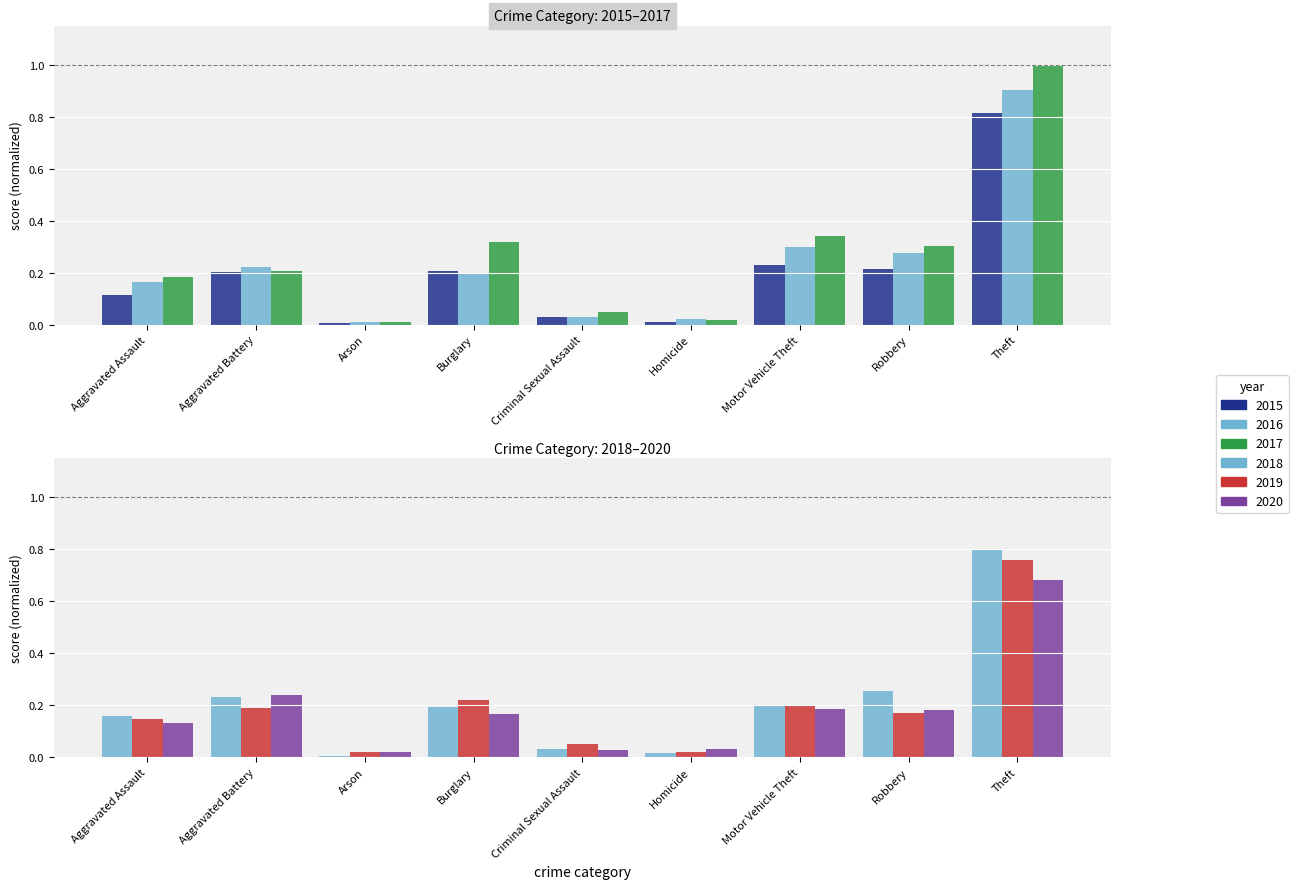

The 2016 series shows 0.0 at Criminal Sexual Assault. True or false?

True